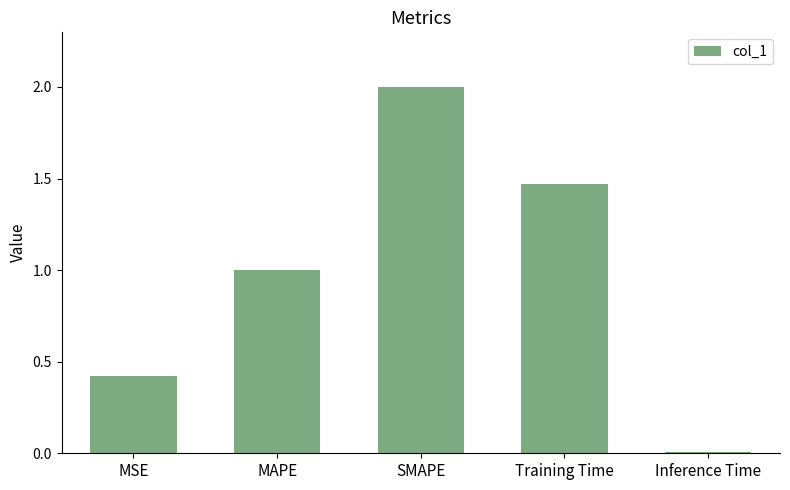

List the labels in order of value, largest first.

SMAPE, Training Time, MAPE, MSE, Inference Time